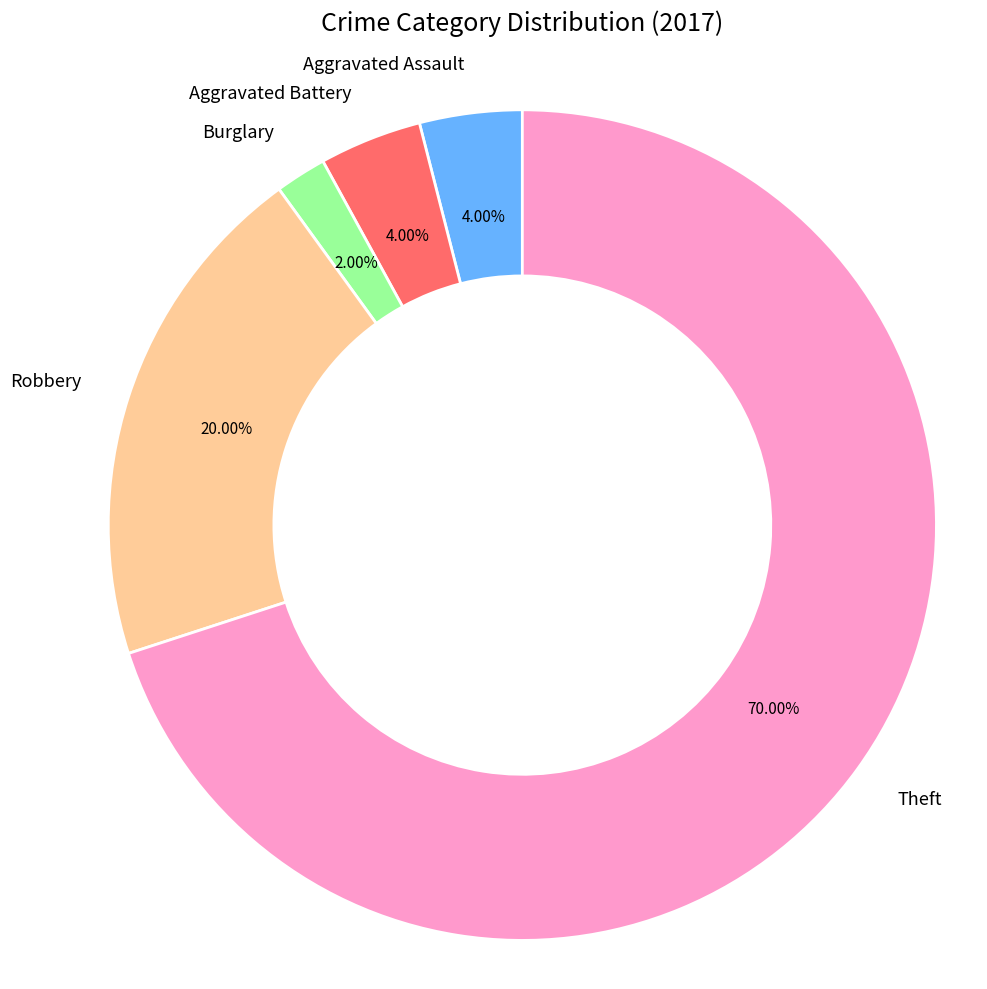

Does Burglary account for over 50% of the chart?

No